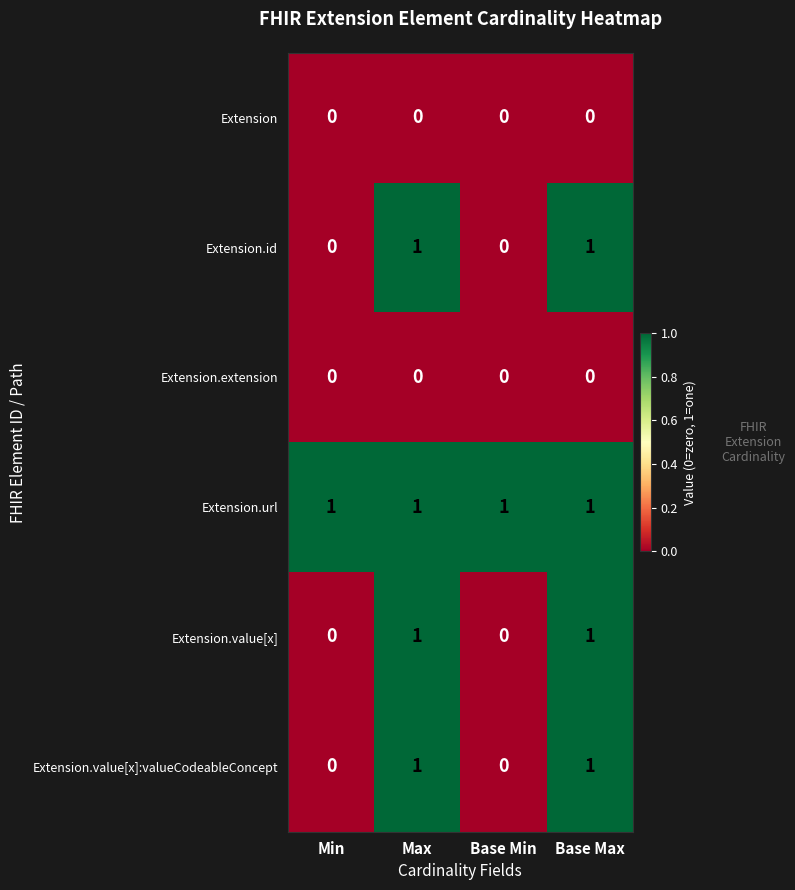

Is it true that Extension.value[x]:valueCodeableConcept equals 1 at Max?

True